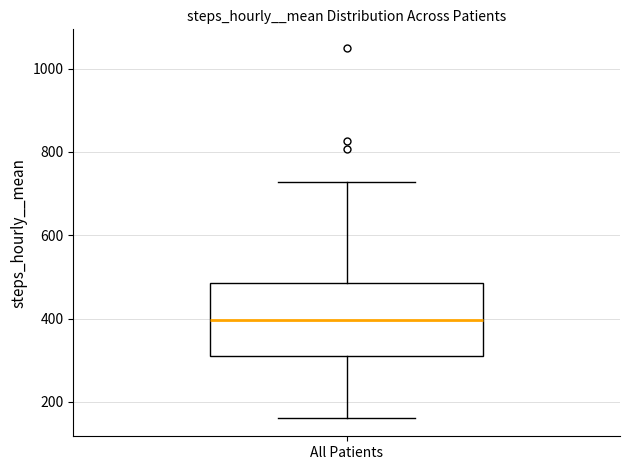

Where is the upper edge of the box for All Patients on the y-axis? The values are not printed on the chart, so give them approximately, as read against the axis.

480